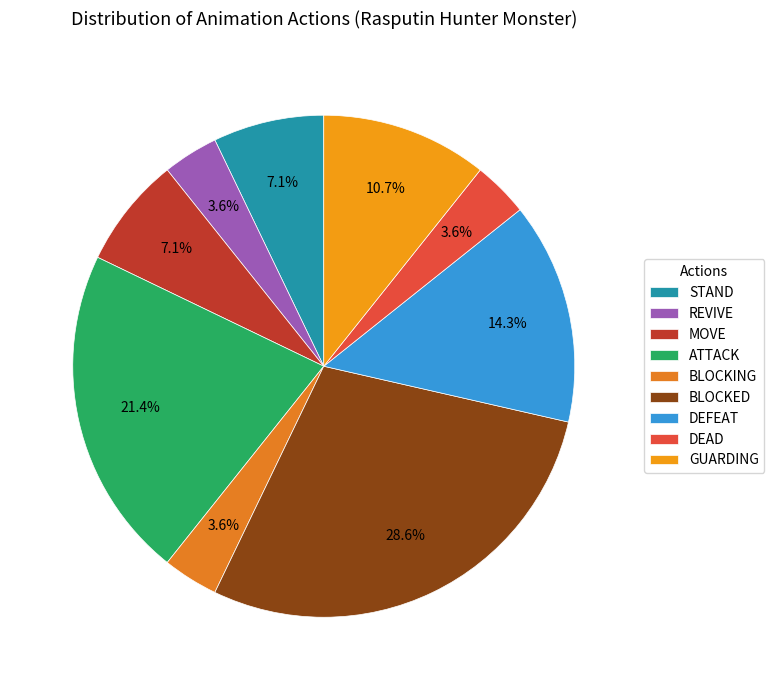

Rank the categories by value from highest to lowest.

BLOCKED, ATTACK, DEFEAT, GUARDING, STAND, MOVE, REVIVE, BLOCKING, DEAD